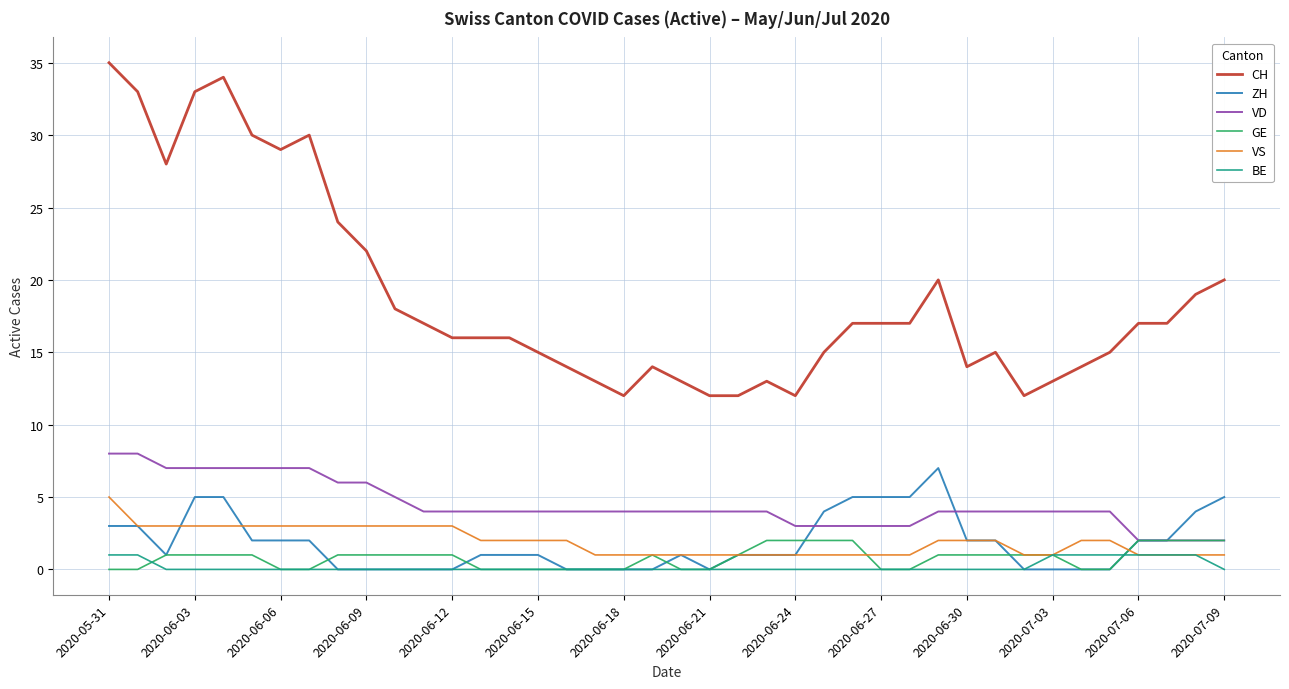

True or false: CH and GE intersect in this chart.

False